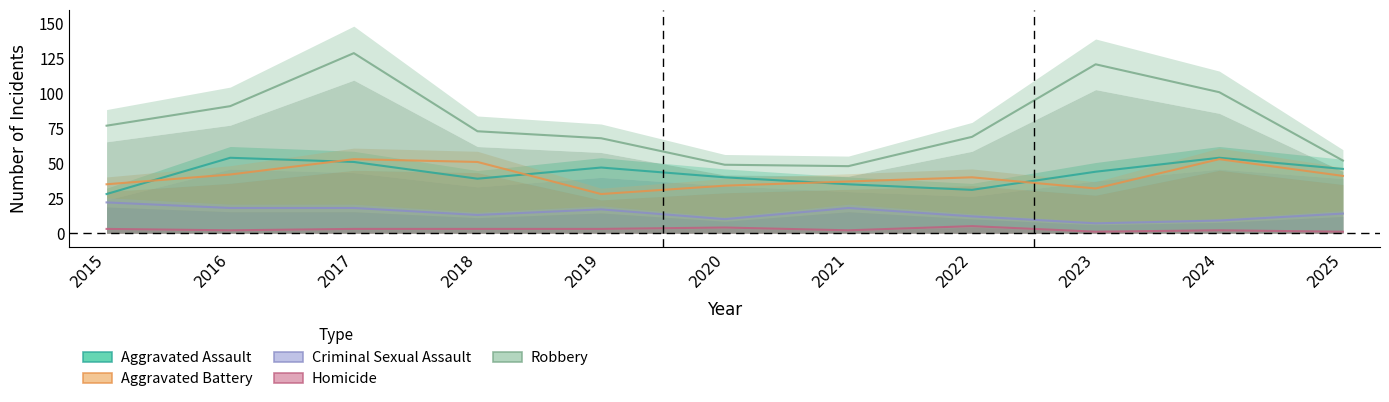

What is the difference between the highest and lowest values at 2025?

51